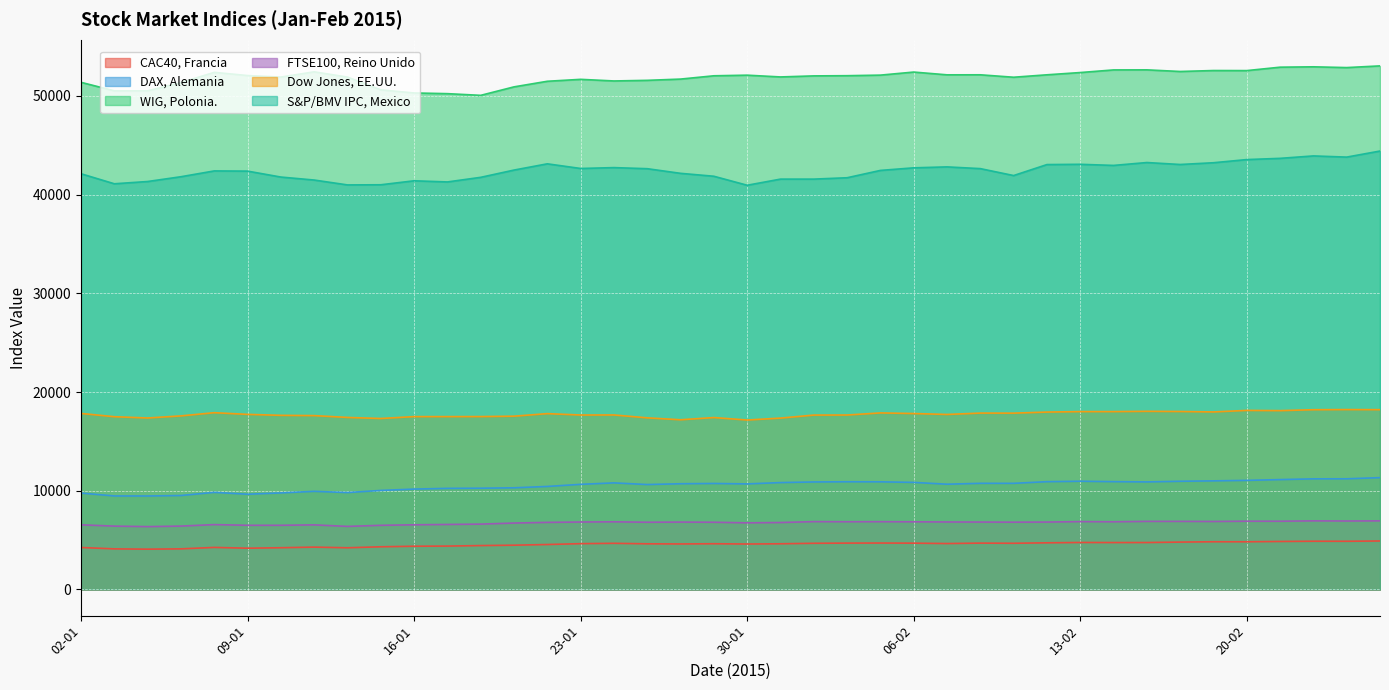

How many values in the FTSE100, Reino Unido series are below 6825?

20